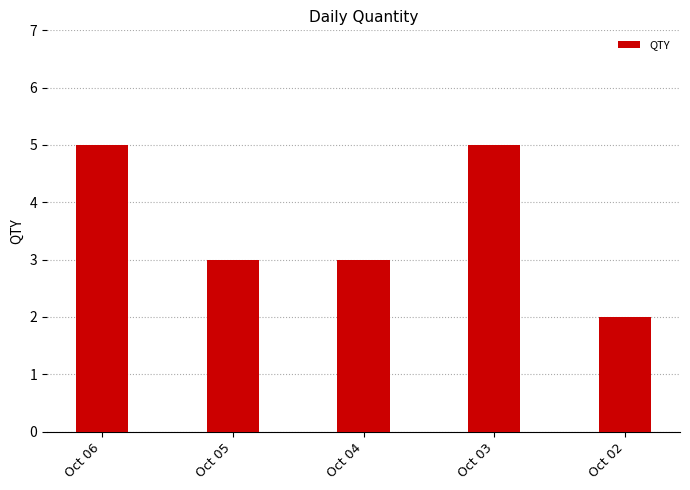

Does the chart contain stacked bars?

No